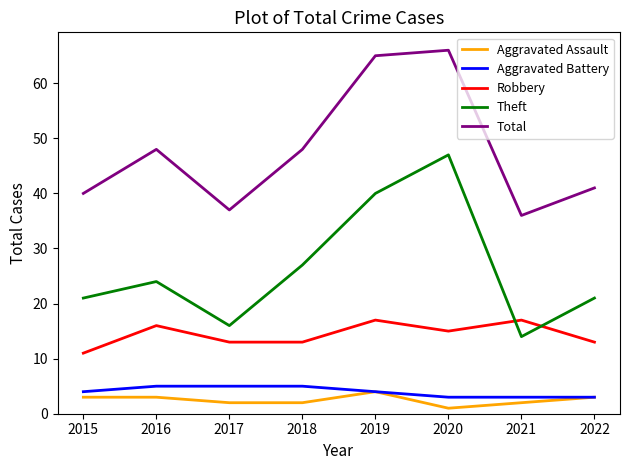

True or false: Theft and Aggravated Assault intersect in this chart.

False